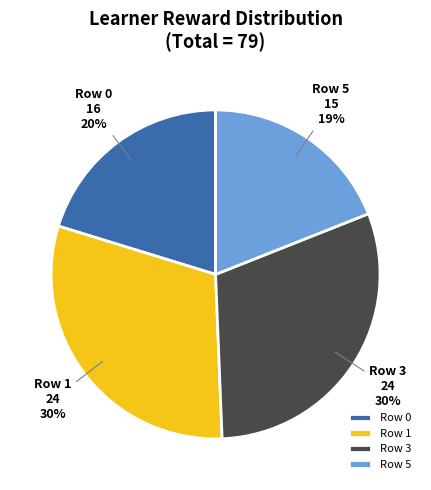

What is the smallest slice in the pie chart?

Row 5